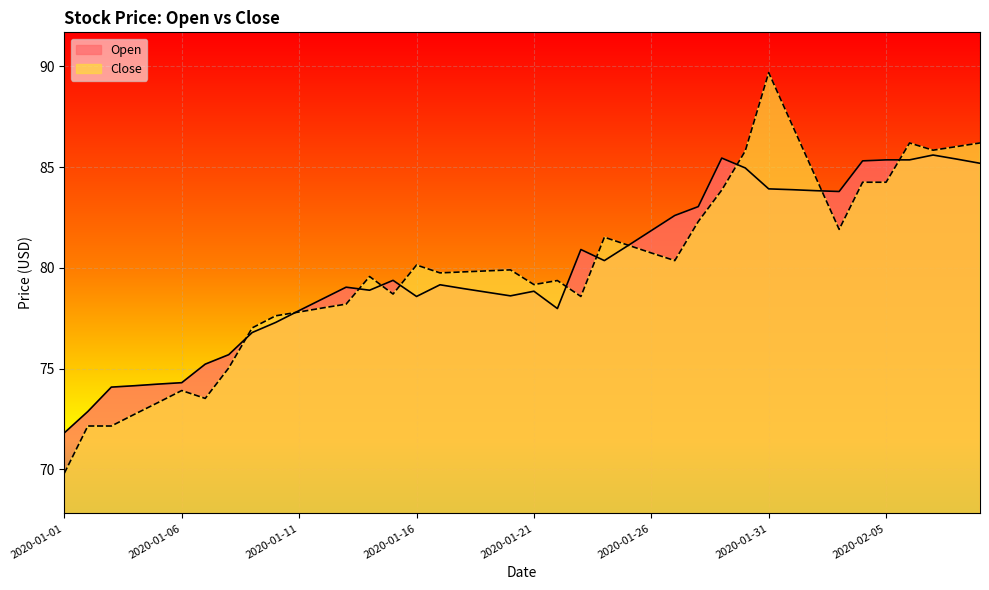

How many values in the Close series exceed 79?

25